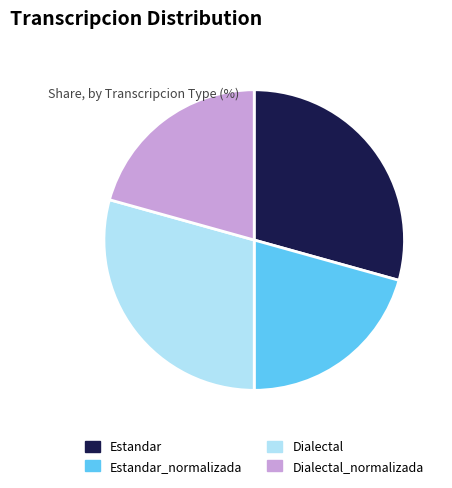

Approximately how many times larger is the value at Dialectal compared to Dialectal_normalizada?

1.4